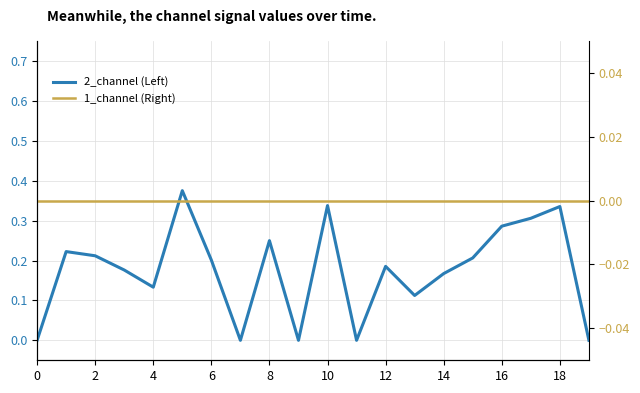

What is the average value of the 2_channel (Left) series?

0.2